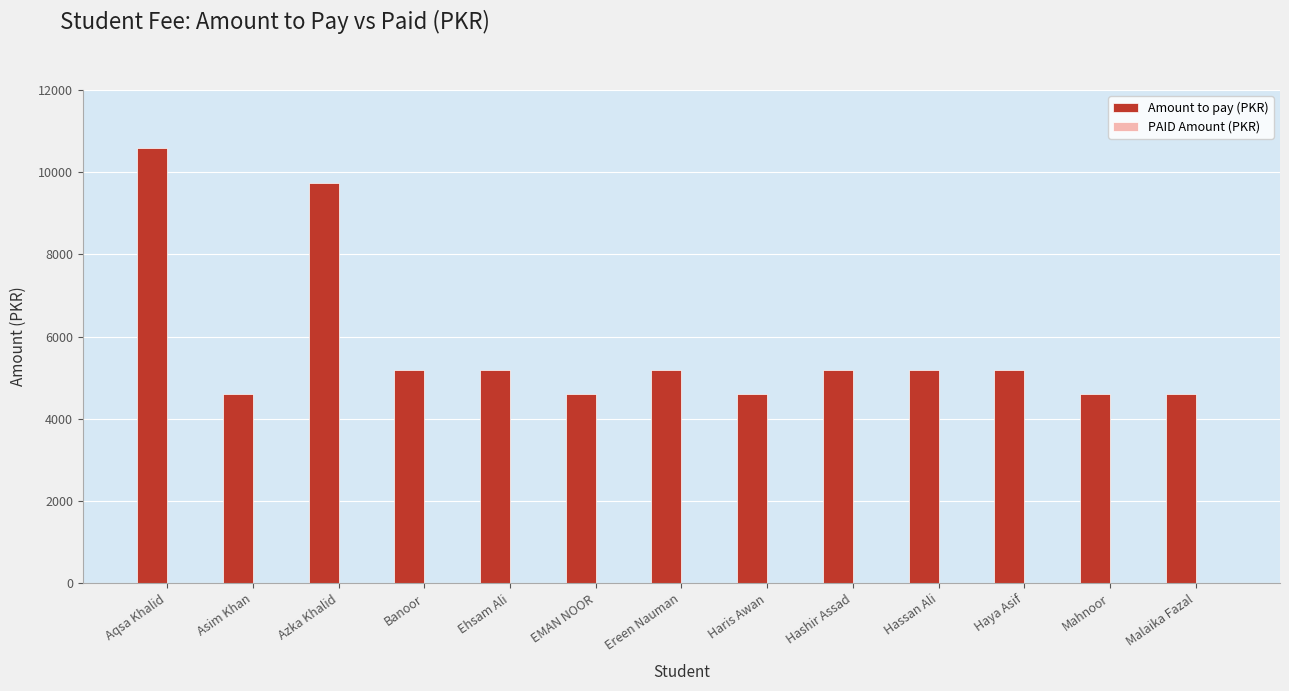

The value at Haya Asif is 5200. True or false?

True